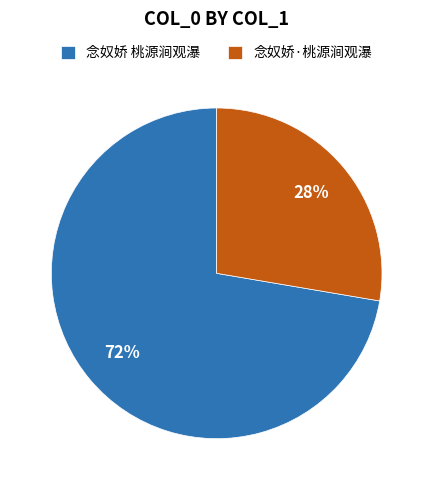

What is the ratio of the value at 念奴娇·桃源涧观瀑 to the value at 念奴娇 桃源涧观瀑?

0.4